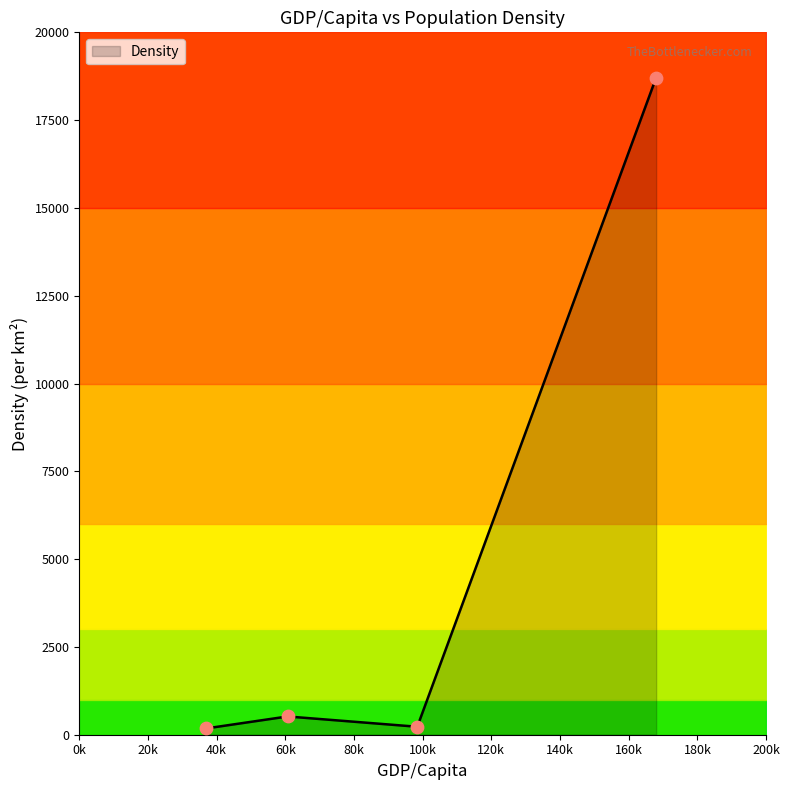

What is the change in value from 60651 to 168000?

+18193.0